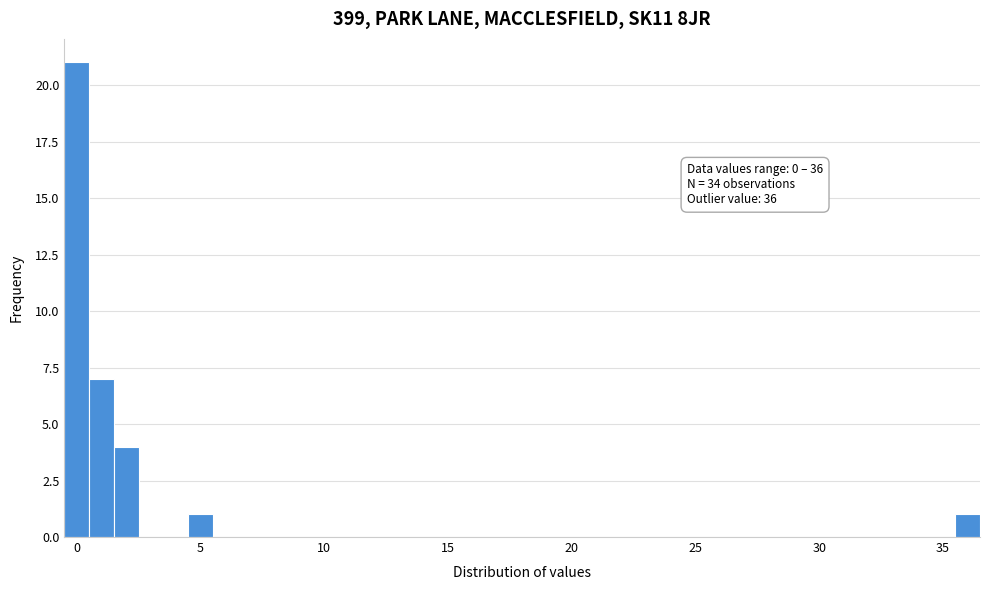

Around what value on the x-axis is the tallest bar? Give the approximate position of its centre, as read against the axis.

0.0